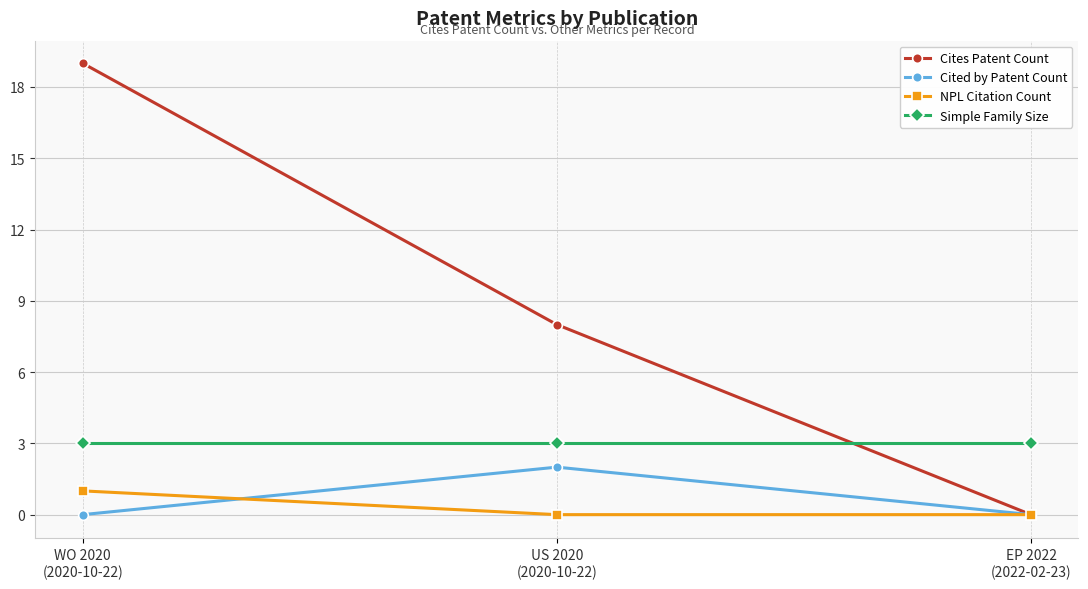

Is this an area chart (filled region under the line)?

No